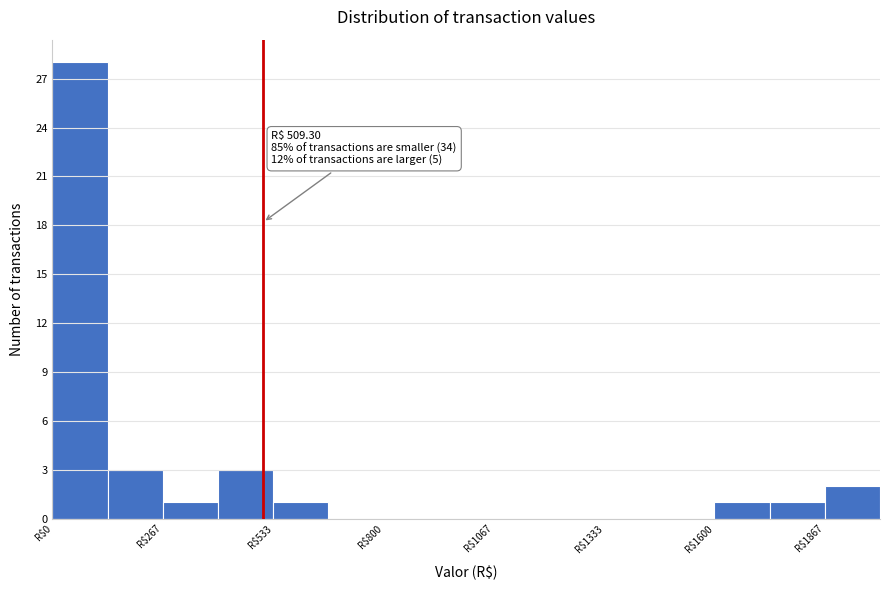

Around what value on the x-axis is the tallest bar? Give the approximate position of its centre, as read against the axis.

50